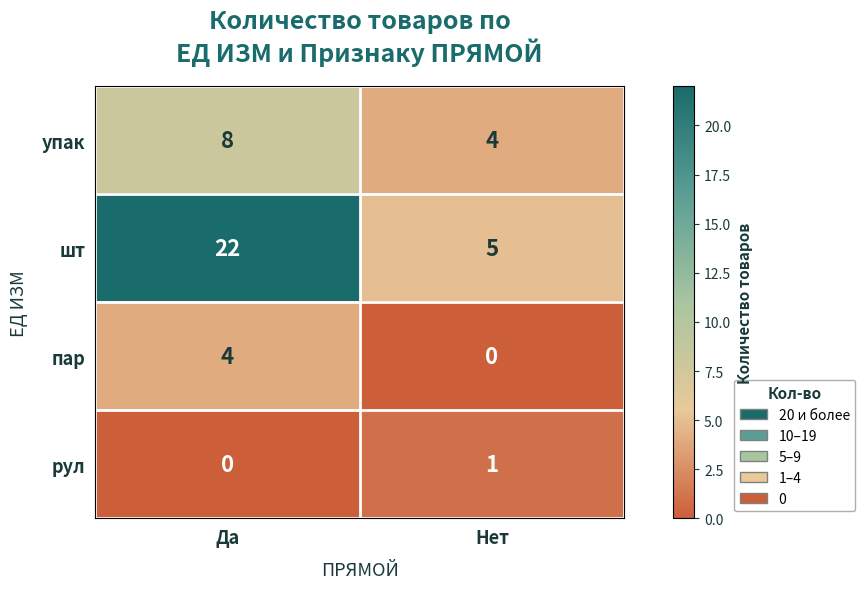

The value of упак at Да is 12. True or false?

False